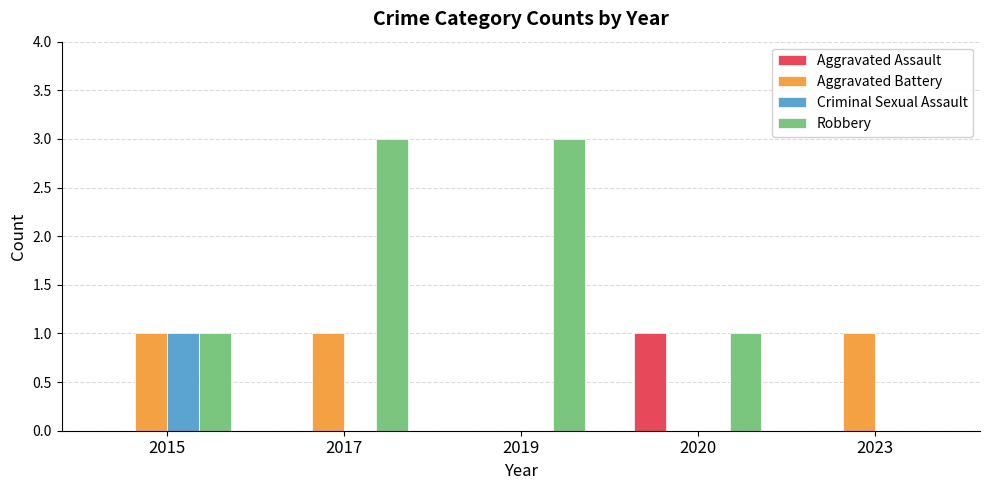

What is the highest value of the Robbery series?

3